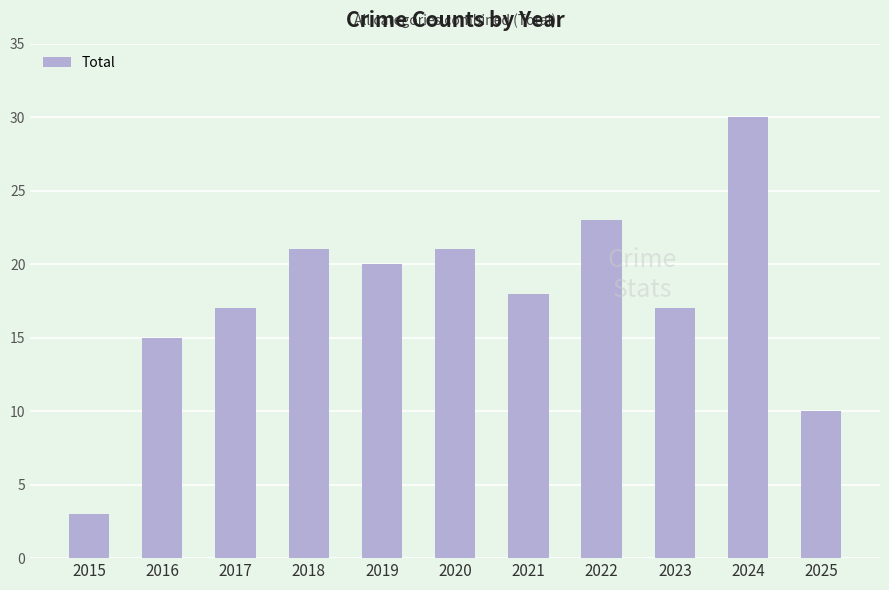

Count the number of categories in the chart.

11